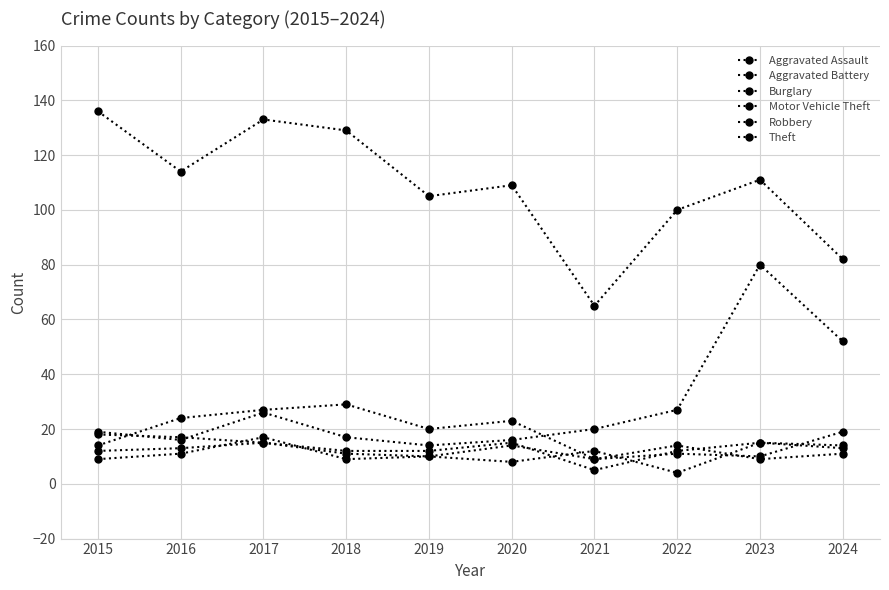

At how many categories does at least one series exceed 76?

9